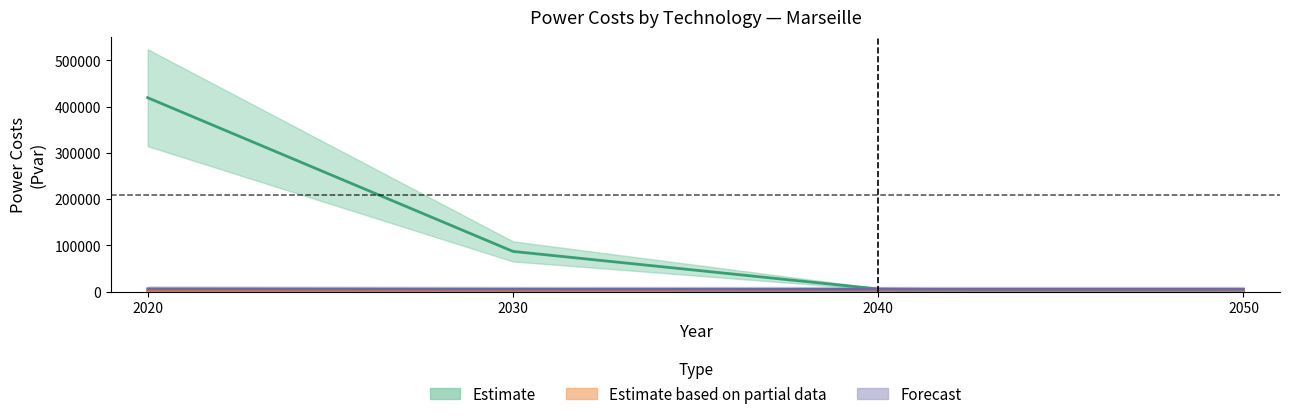

True or false: SMR has more than 1 interior local peaks.

False